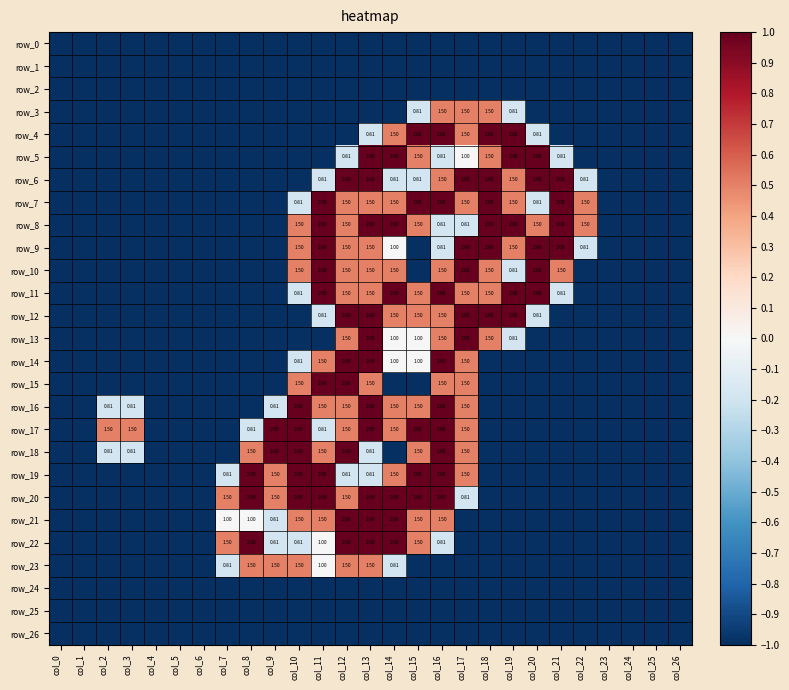

Which series has the largest range (max minus min)?

row_4